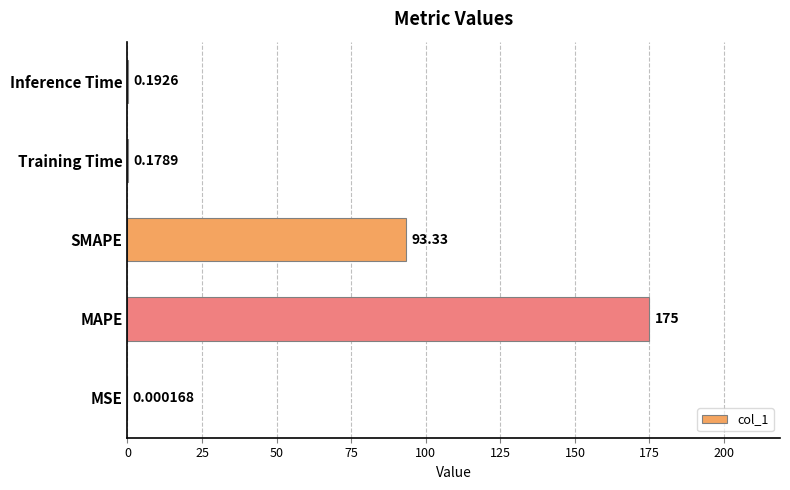

Which has a higher value, Training Time or SMAPE?

SMAPE